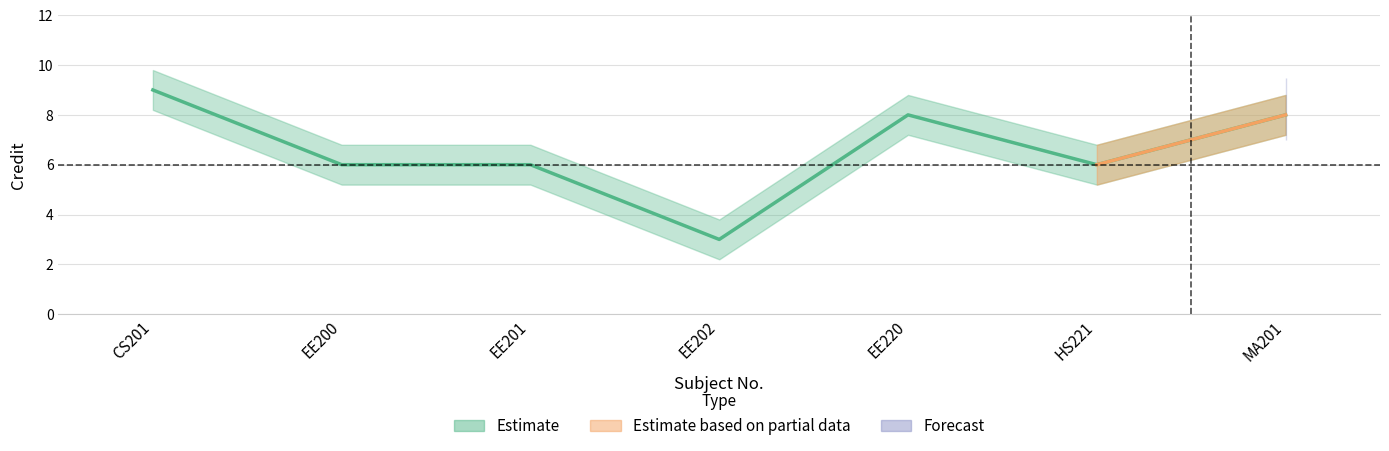

Is it true that Credit_upper equals 6.8 at HS221?

True